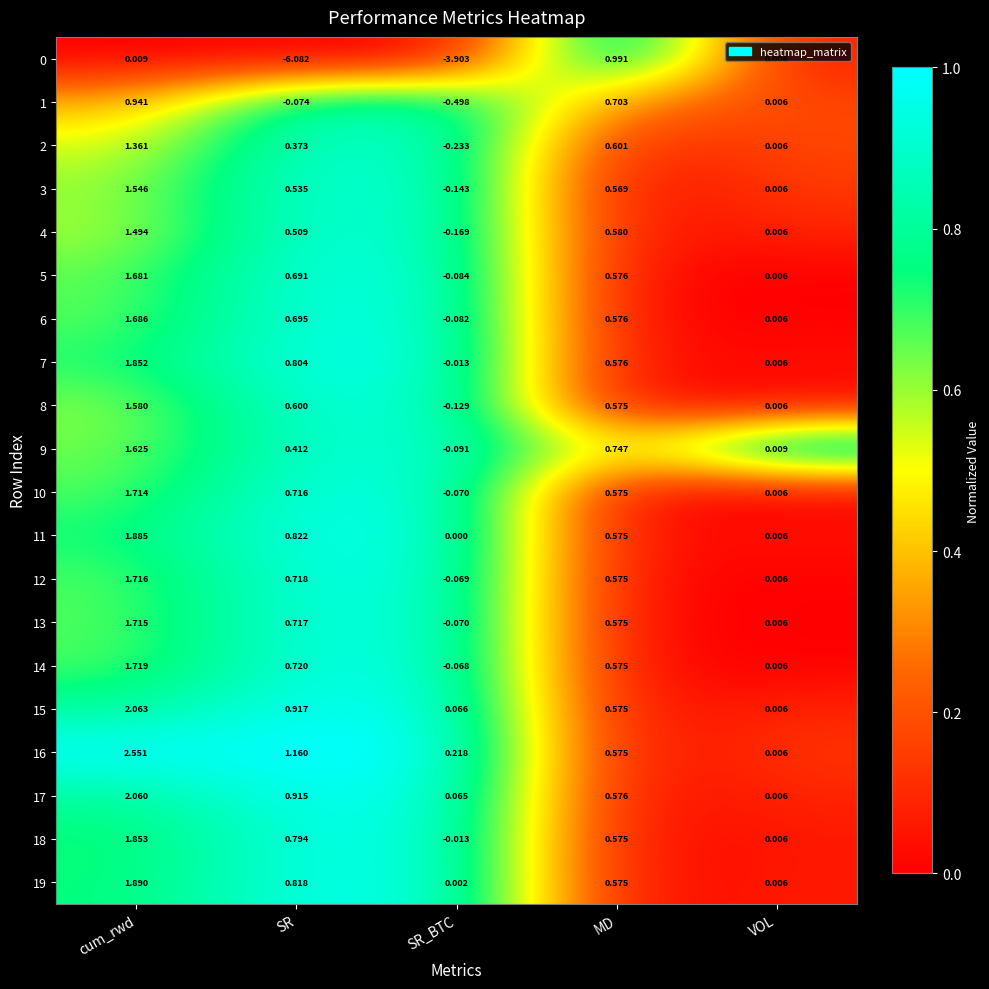

Where is 16 nearest to the value 1?

SR